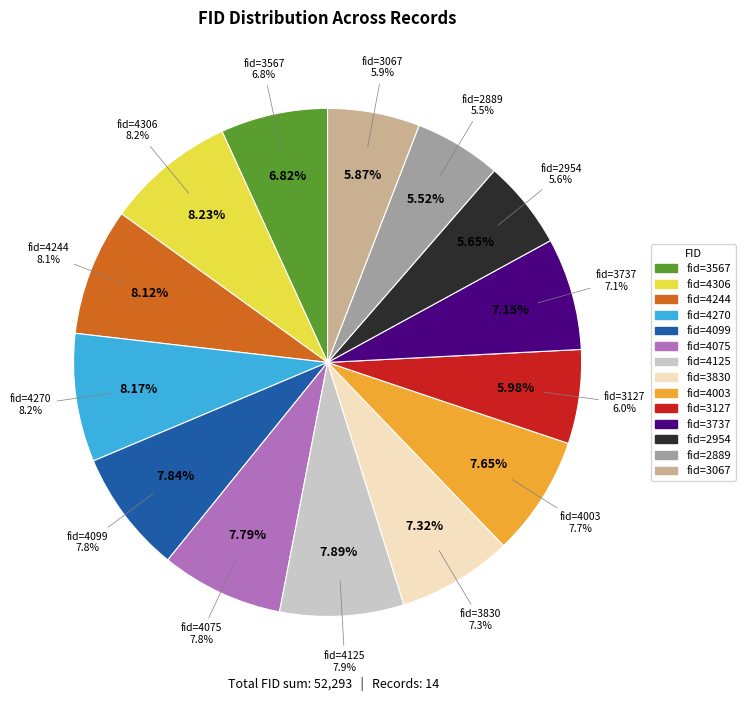

Rank the categories by value from lowest to highest.

2889, 2954, 3067, 3127, 3567, 3737, 3830, 4003, 4075, 4099, 4125, 4244, 4270, 4306